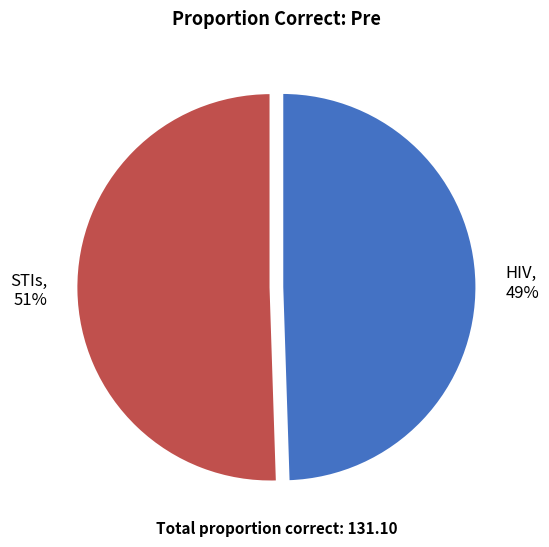

Is STIs the majority of the pie?

Yes